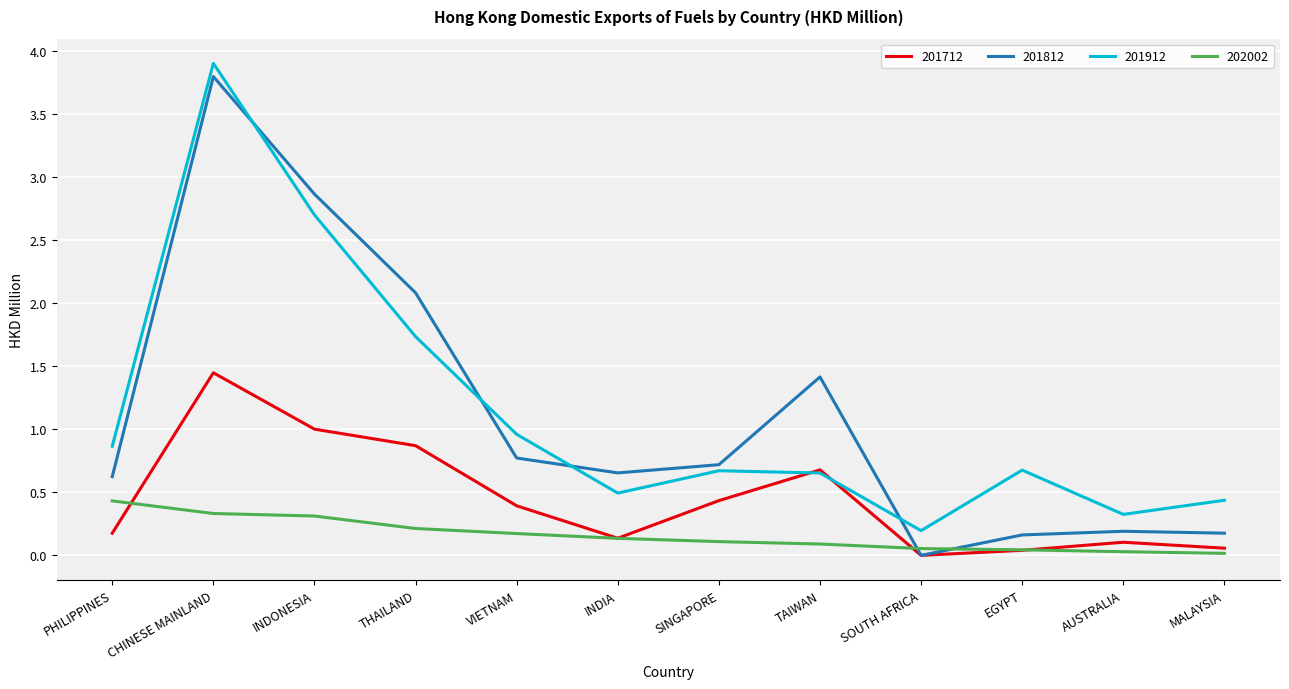

Which series has the largest range (max minus min)?

201812